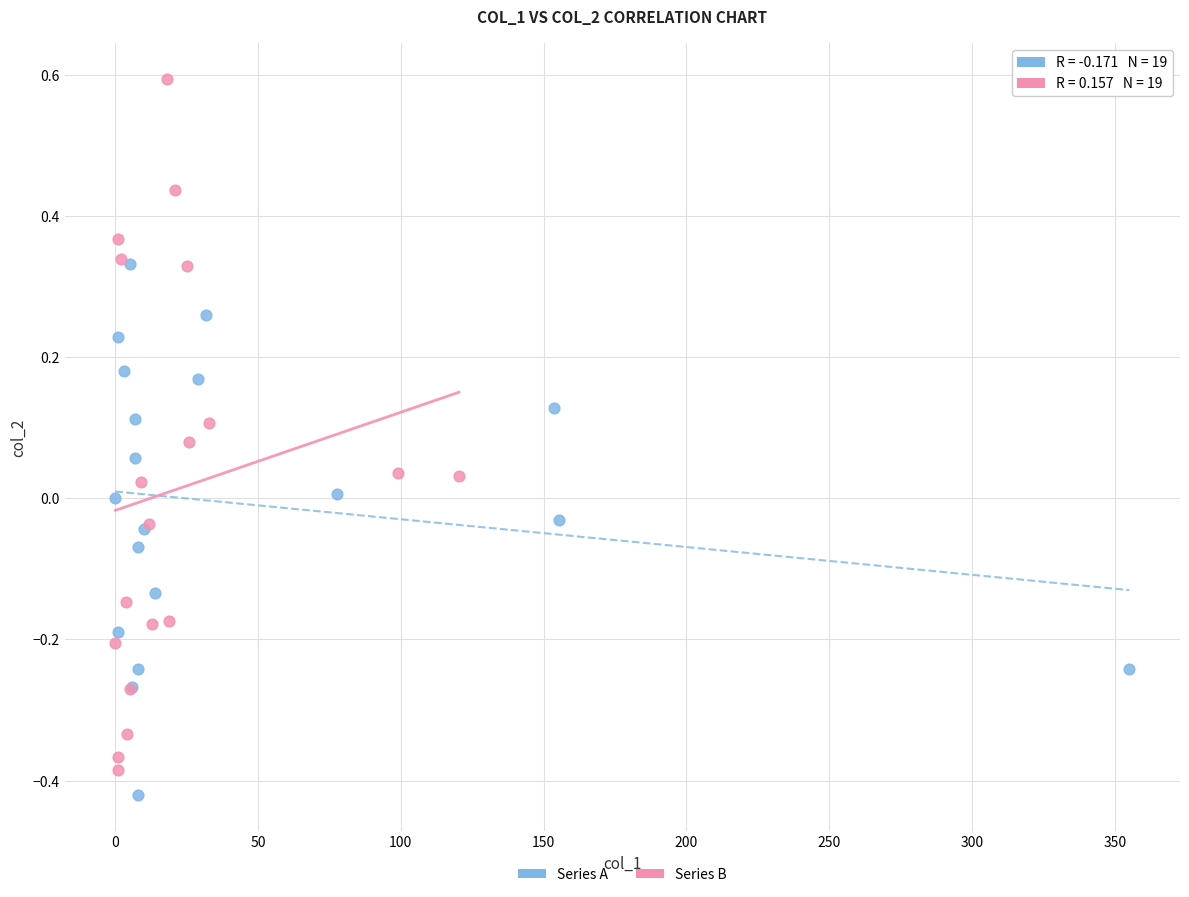

Which series contains the highest Y value?

Series B